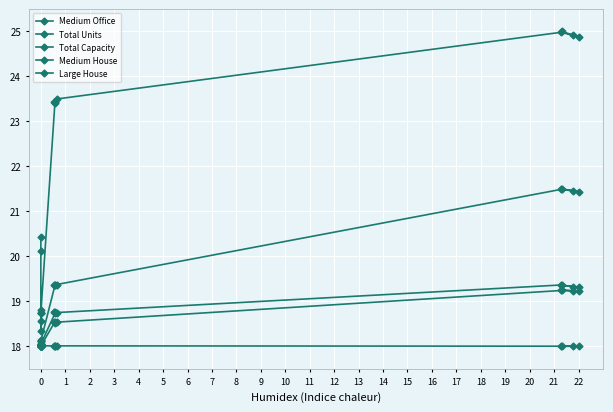

Which category has the lowest value in the Total Units series?

13